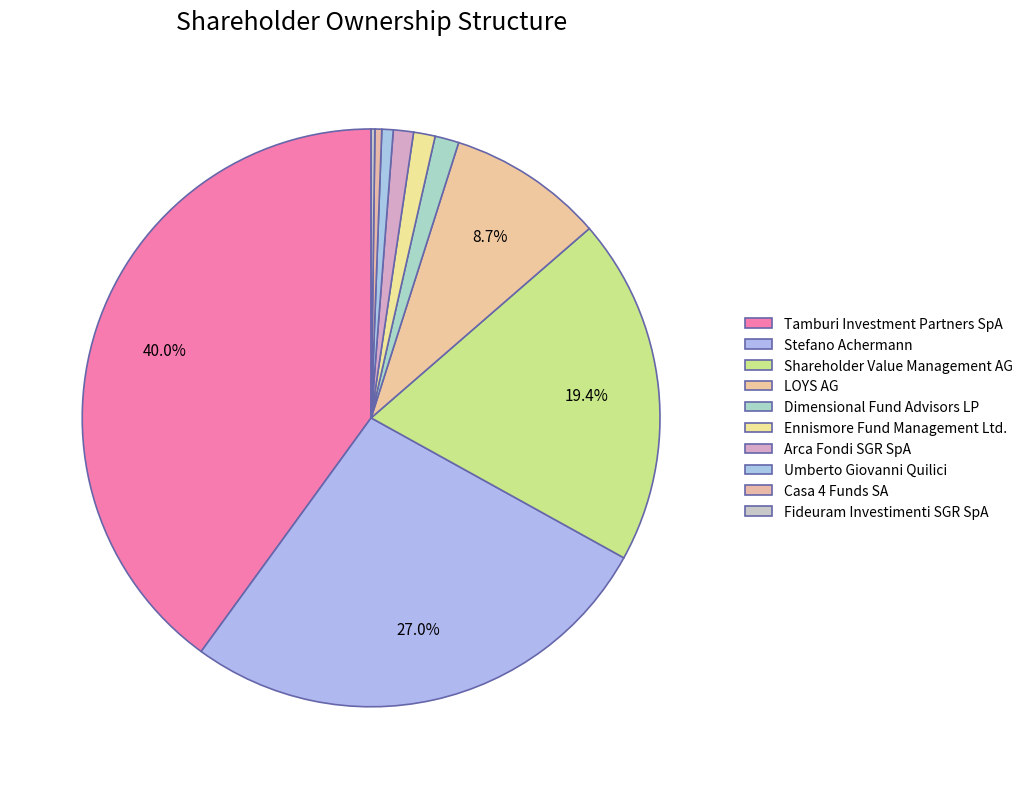

Combined, do LOYS AG and Casa 4 Funds SA account for over 50%?

No